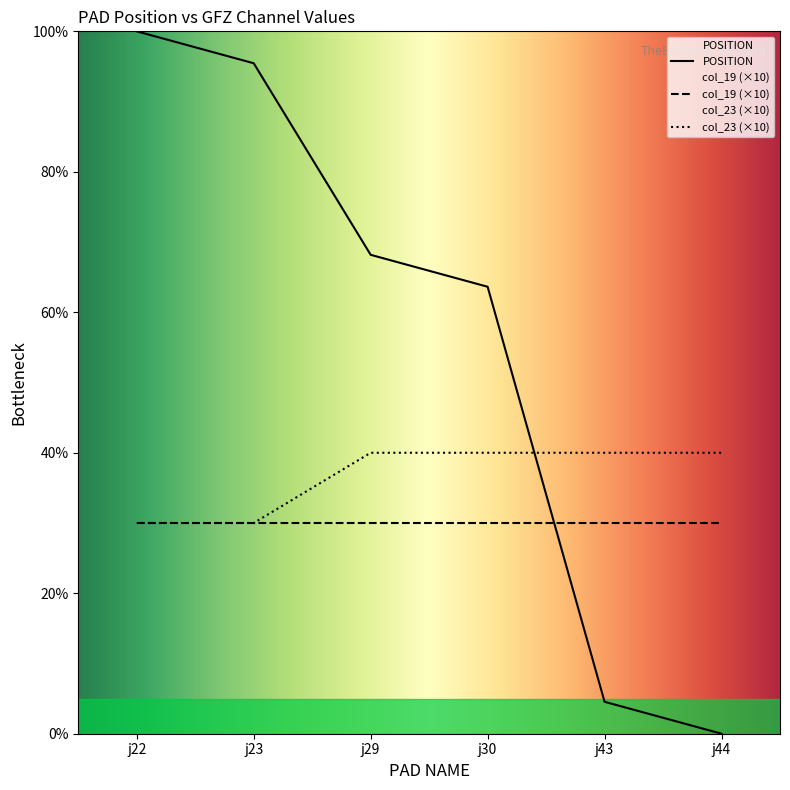

How many lines are shown in the chart?

3